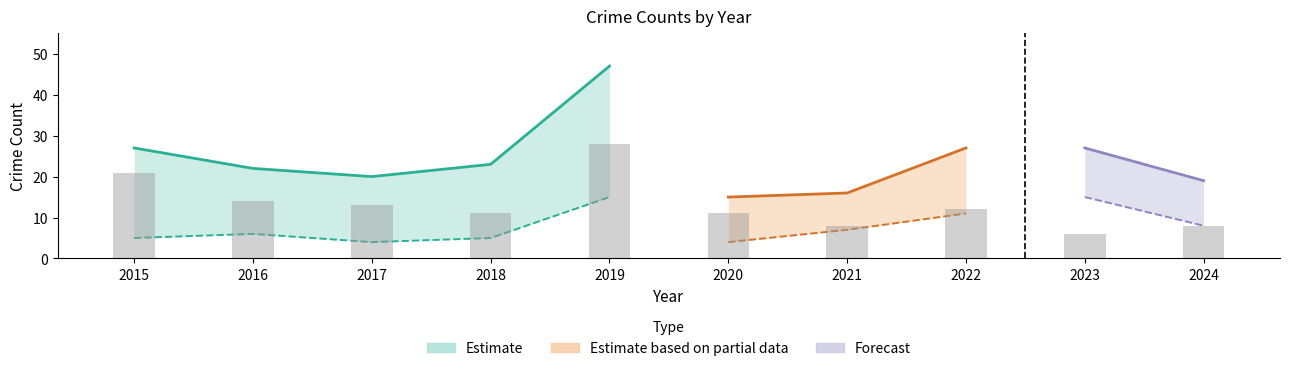

What is the sum of the Theft values at 2017 and 2022?

25